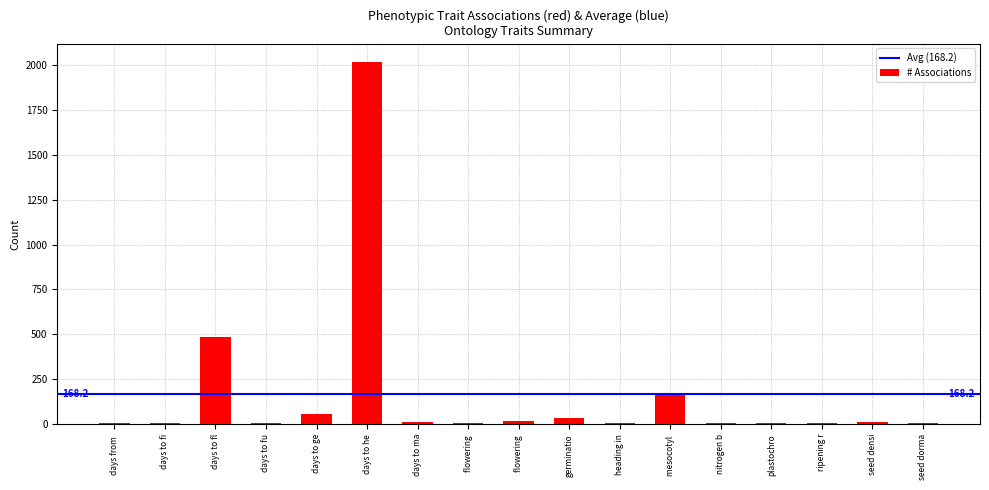

How many series are shown in this chart?

1